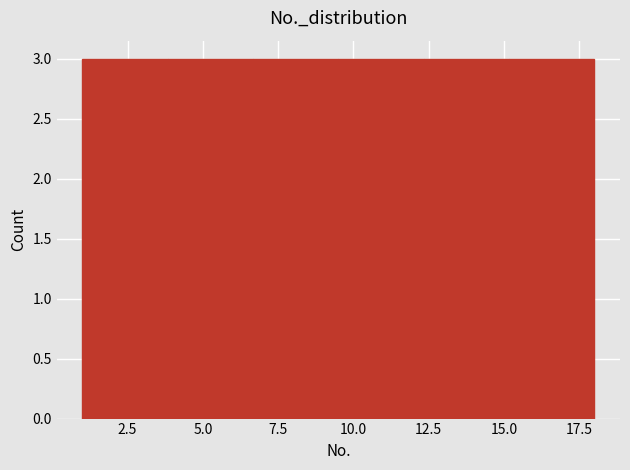

Reading left to right, list every bar in this chart as the range it spans on the x-axis followed by its height. Neither the bar edges nor the heights are printed on the chart, so give them approximately, as read against the axes.

1.0 to 4.0: 3
4.0 to 6.5: 3
6.5 to 9.5: 3
9.5 to 12.5: 3
12.5 to 15.0: 3
15.0 to 18.0: 3